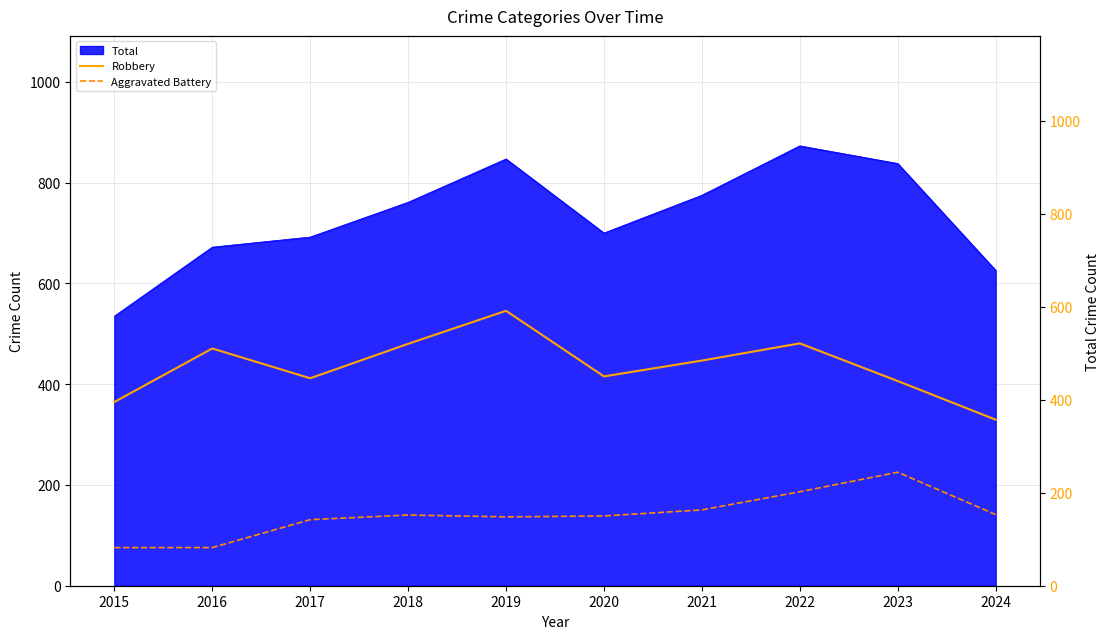

Which category has the lowest value across all series?

2015